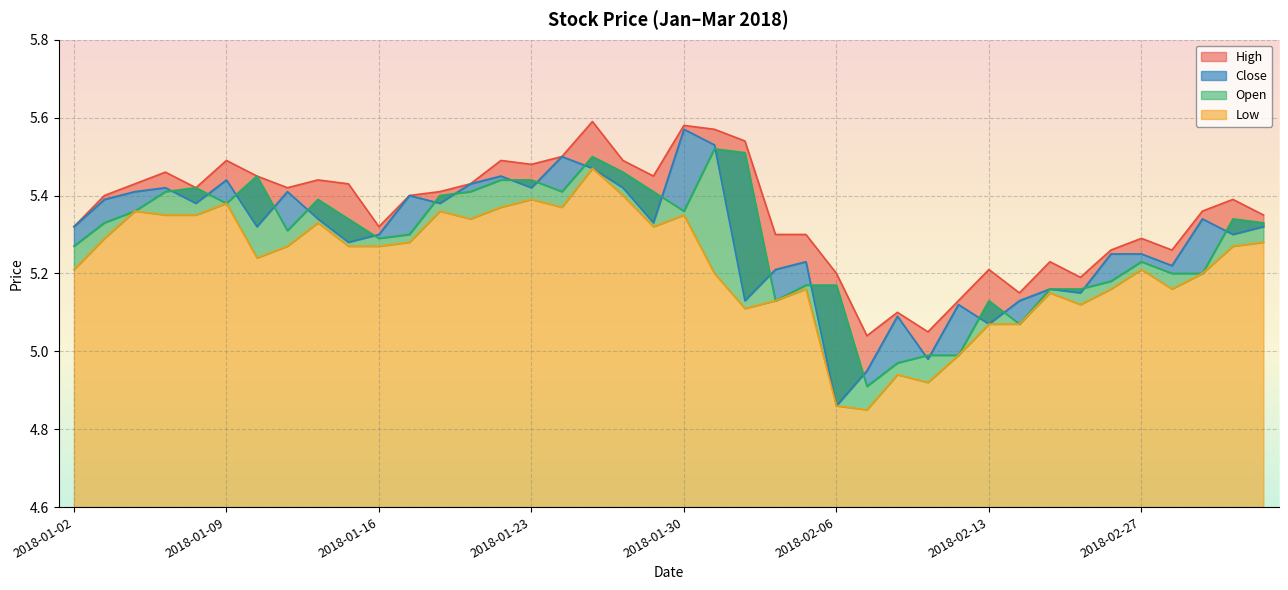

What is the difference between the highest and lowest values at 2018-01-15?

0.2